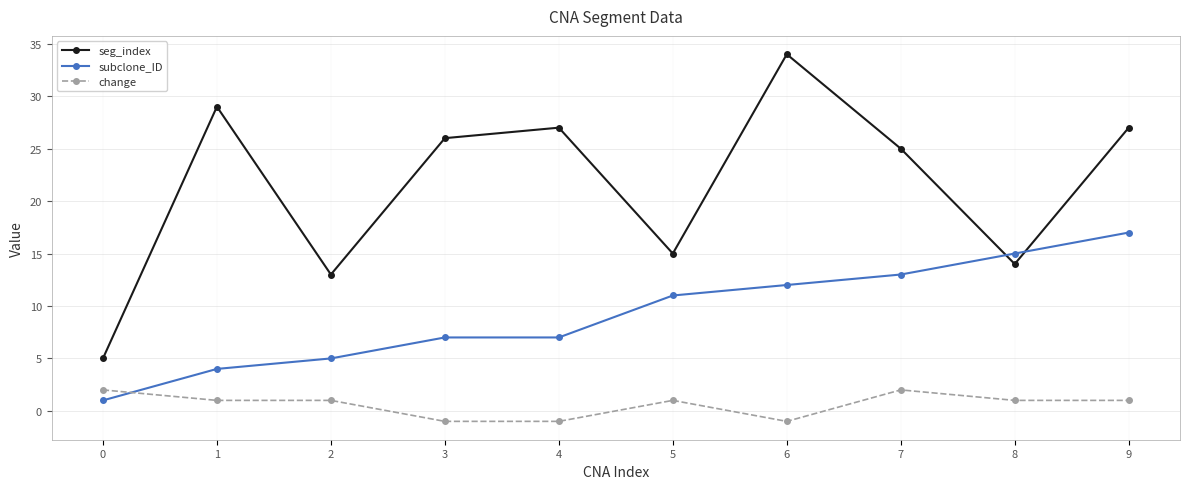

Where is seg_index nearest to the value 19?

5